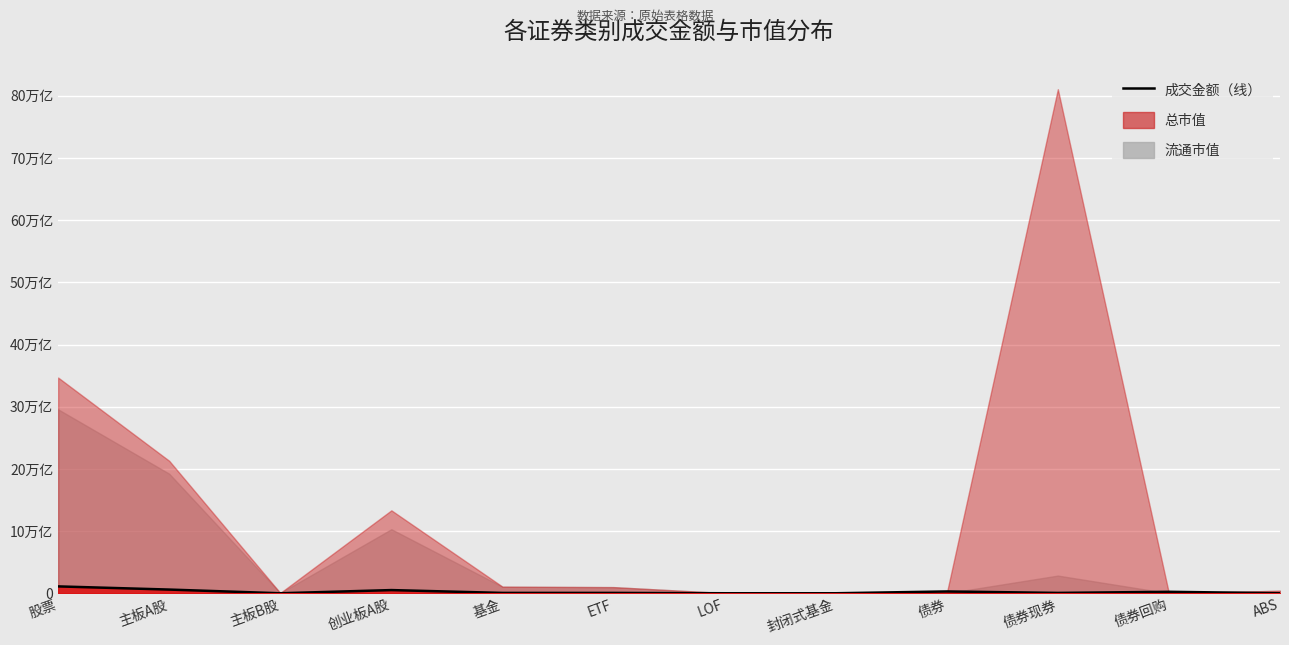

Between 主板A股 and ABS, which is larger?

主板A股